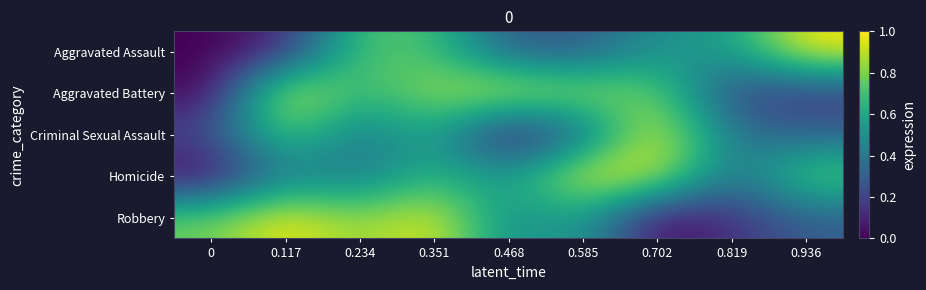

Reading left to right, list all the values displayed in this chart.

Aggravated Assault: 0=0.0	0.117=0.1	0.234=0.7	0.351=0.7	0.468=0.3	0.585=0.3	0.702=0.5	0.819=0.5	0.936=1.0
Aggravated Battery: 0=0.0	0.117=1.0	0.234=0.6	0.351=0.9	0.468=1.0	0.585=0.9	0.702=0.8	0.819=0.2	0.936=0.2
Criminal Sexual Assault: 0=0.2	0.117=0.8	0.234=0.4	0.351=0.6	0.468=0.0	0.585=0.3	0.702=1.0	0.819=0.4	0.936=0.3
Homicide: 0=0.0	0.117=0.4	0.234=0.4	0.351=0.7	0.468=0.5	0.585=1.0	0.702=1.0	0.819=0.3	0.936=0.8
Robbery: 0=0.8	0.117=1.0	0.234=0.8	0.351=1.0	0.468=0.5	0.585=0.6	0.702=0.0	0.819=0.1	0.936=0.3